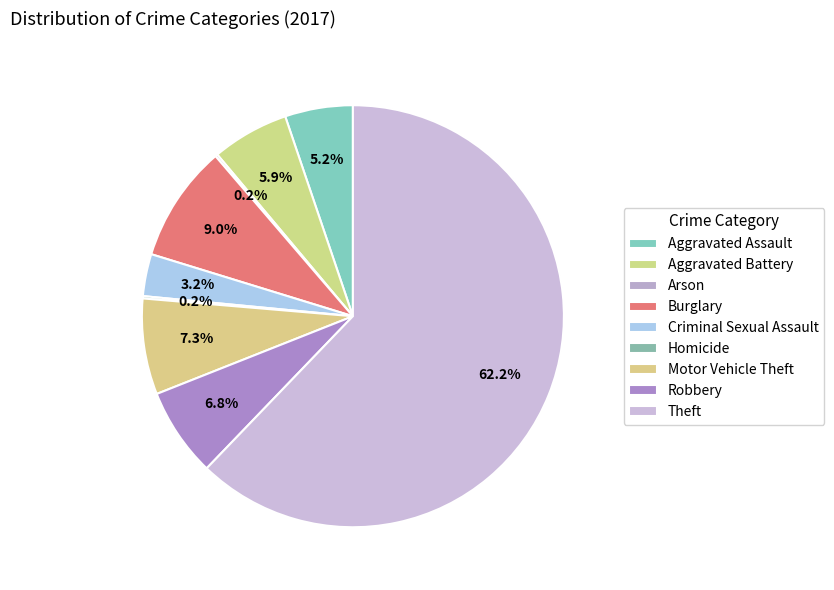

Rank the categories by value from highest to lowest.

Theft, Burglary, Motor Vehicle Theft, Robbery, Aggravated Battery, Aggravated Assault, Criminal Sexual Assault, Arson, Homicide